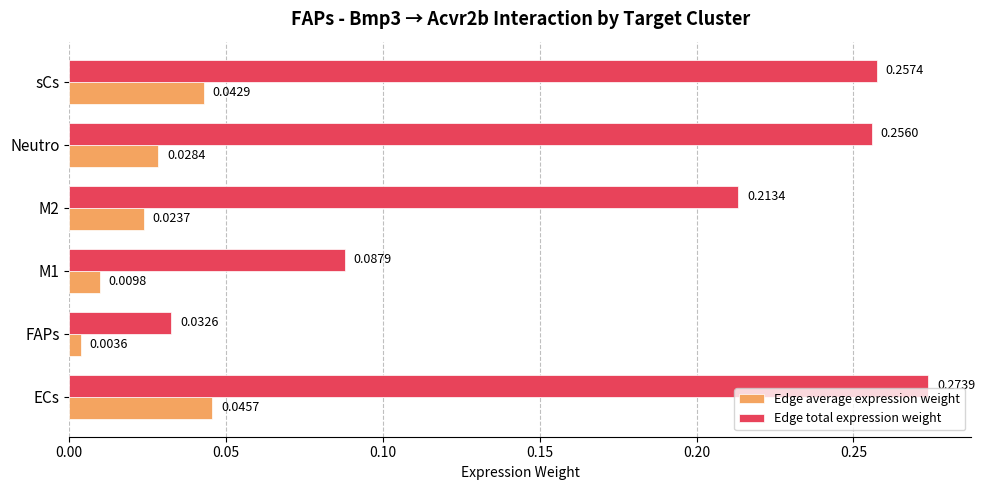

How many categories are shown in the chart?

6